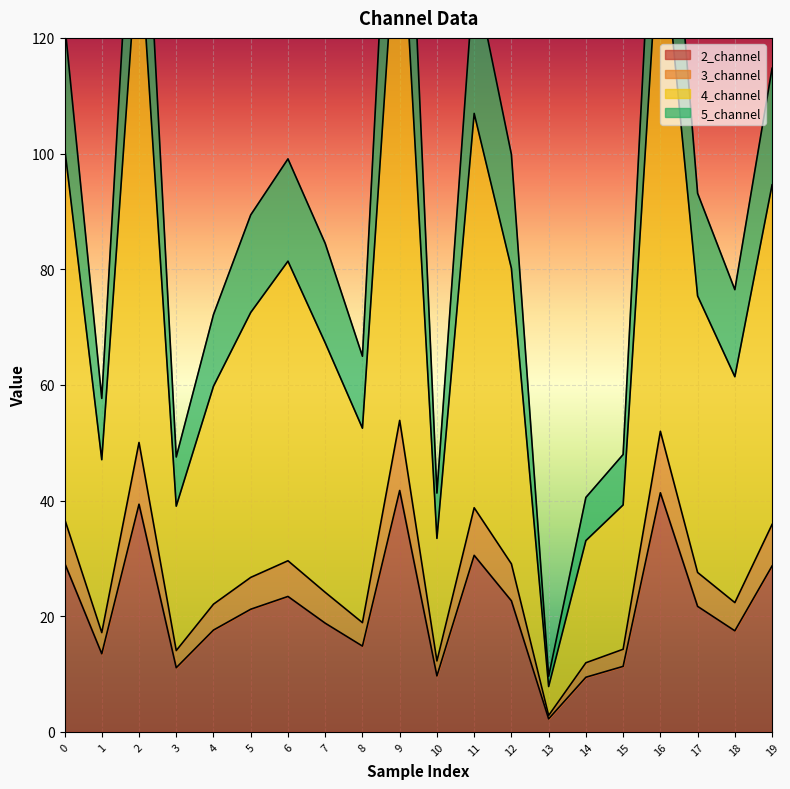

Which has a higher value, 10 or 5?

5